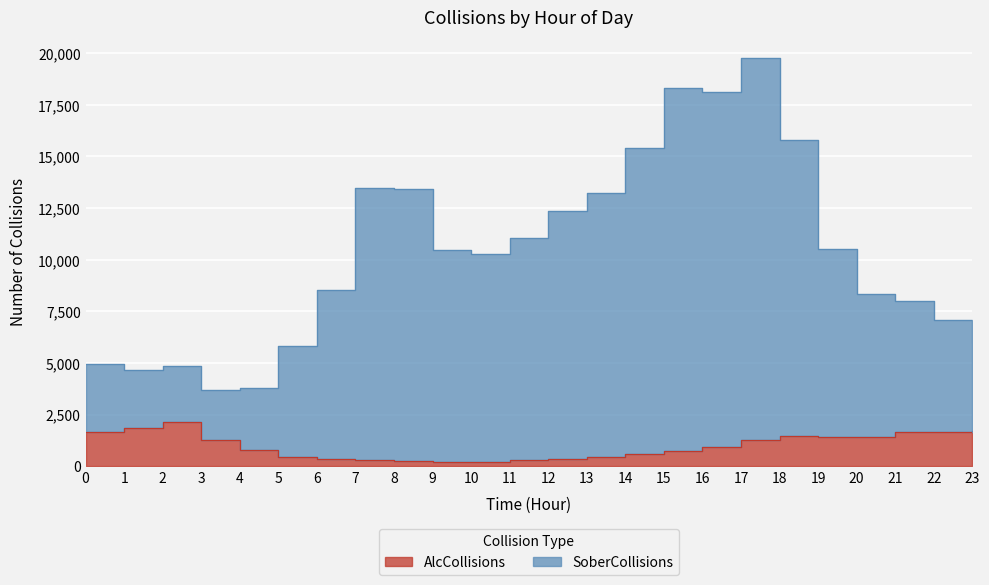

What is the smallest value displayed?

212